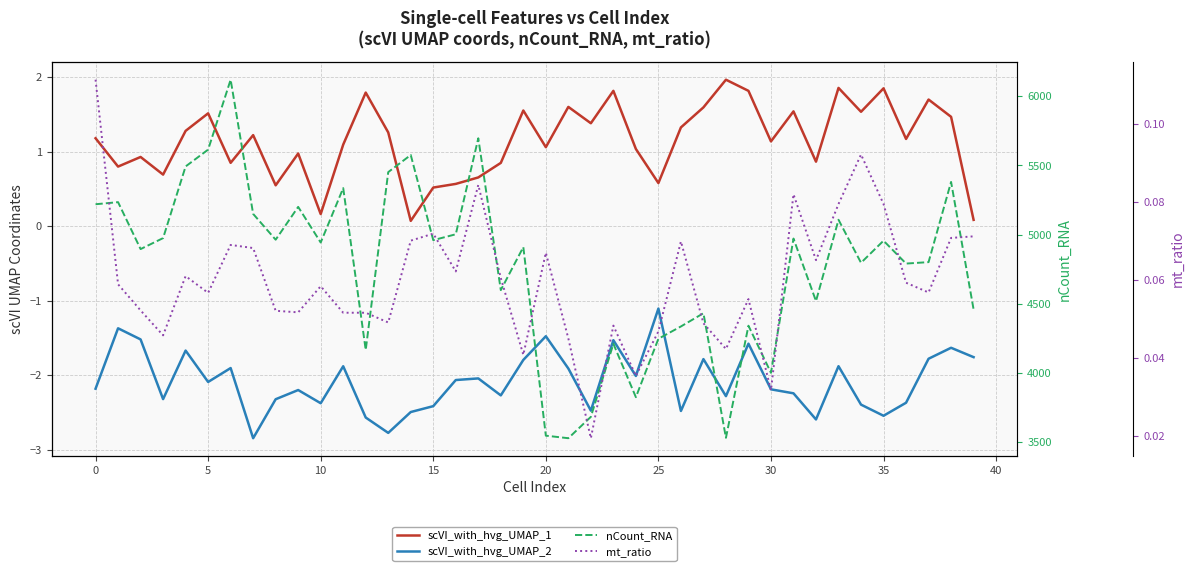

What is the difference between the second highest and second lowest values in the nCount_RNA series?

2167.5